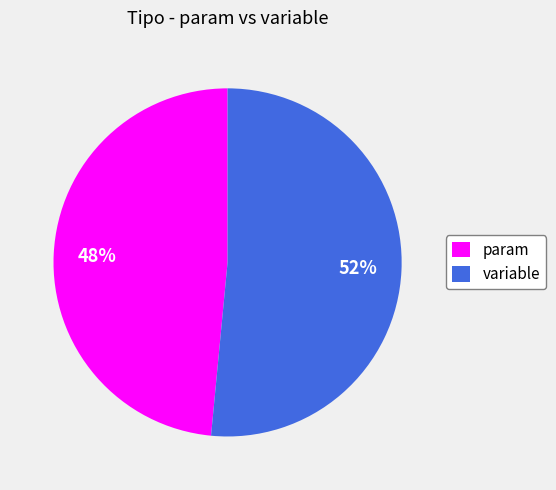

To the nearest percent, what percentage of the pie is variable?

52%